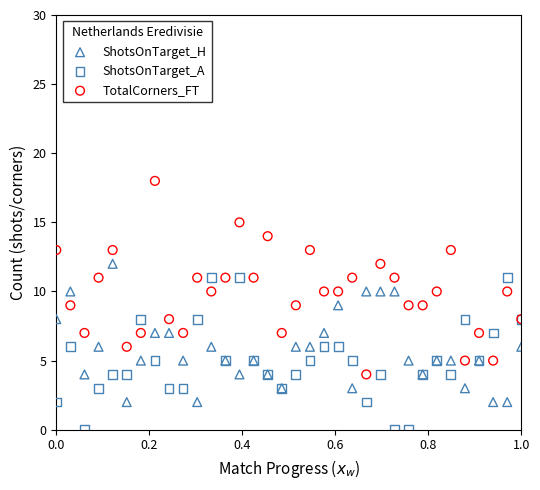

Which series has the widest spread of Y values?

TotalCorners_FT